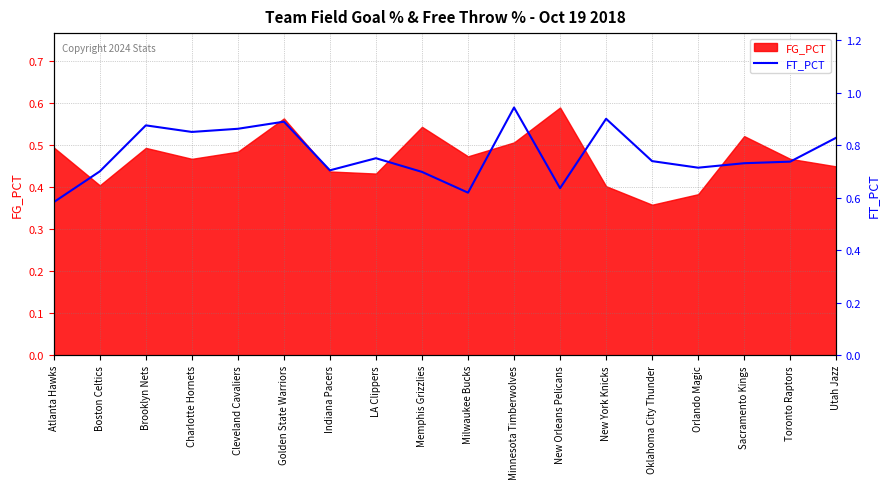

How many interior local valleys (lower than both neighbors) does the data have?

5